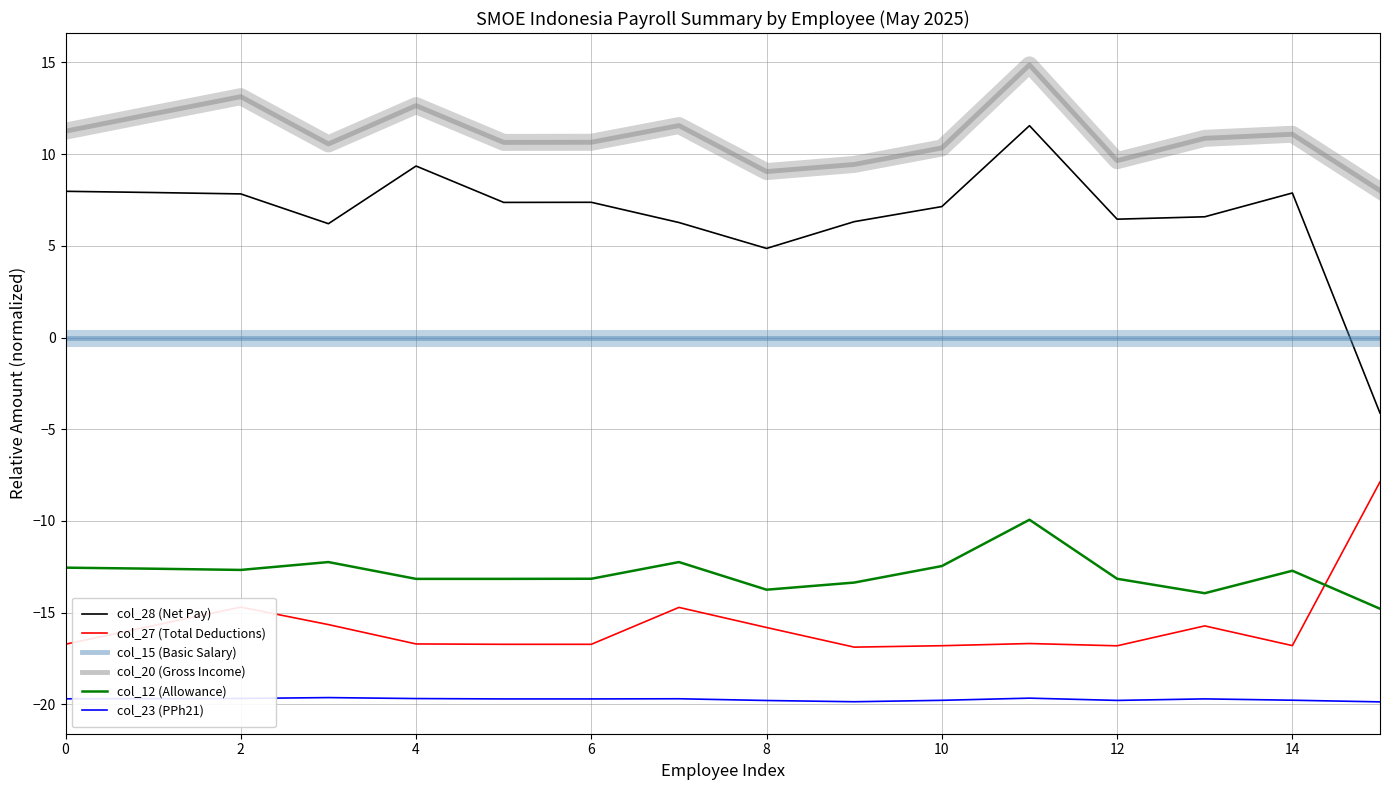

What is the greatest value displayed?

14.9